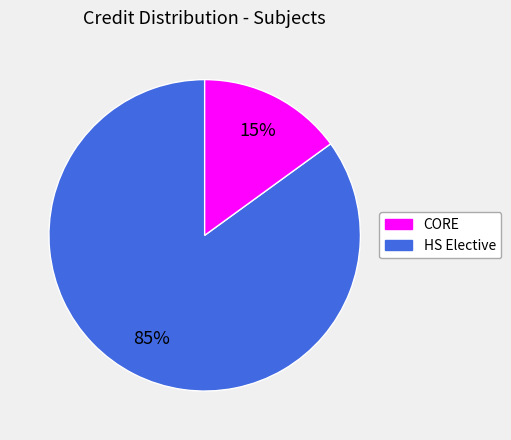

Is there any slice that represents more than half of the pie?

Yes